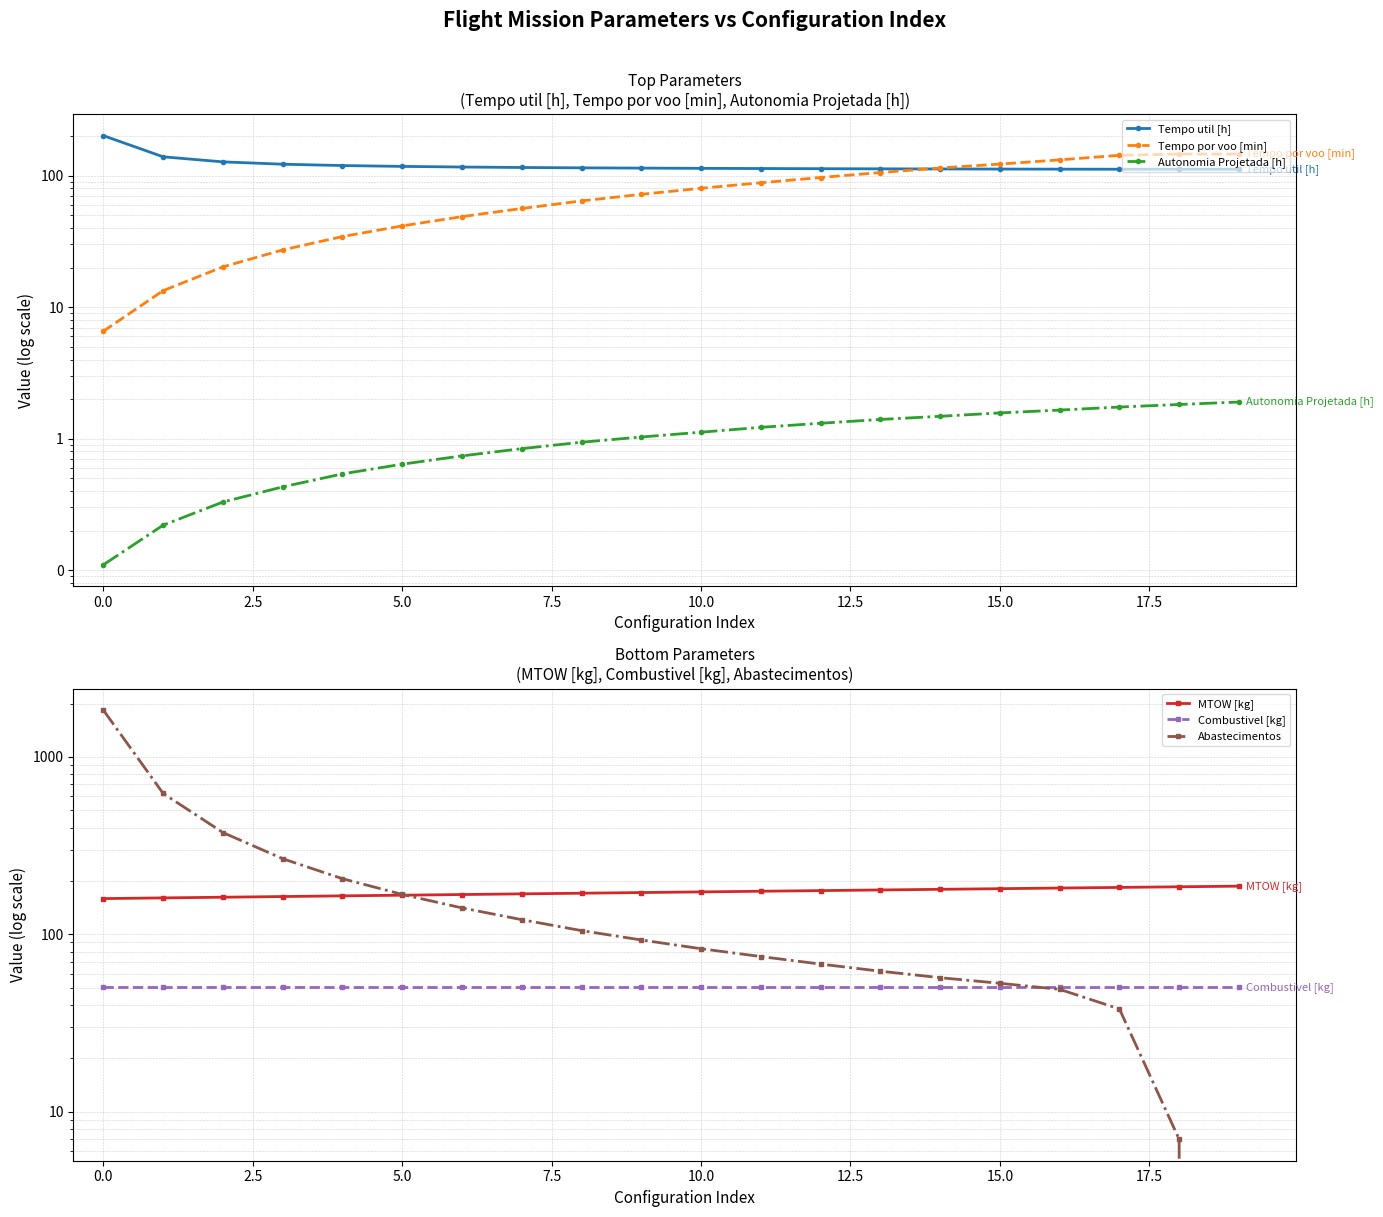

Is it true that Combustivel [kg] equals 50.3 at 10?

True